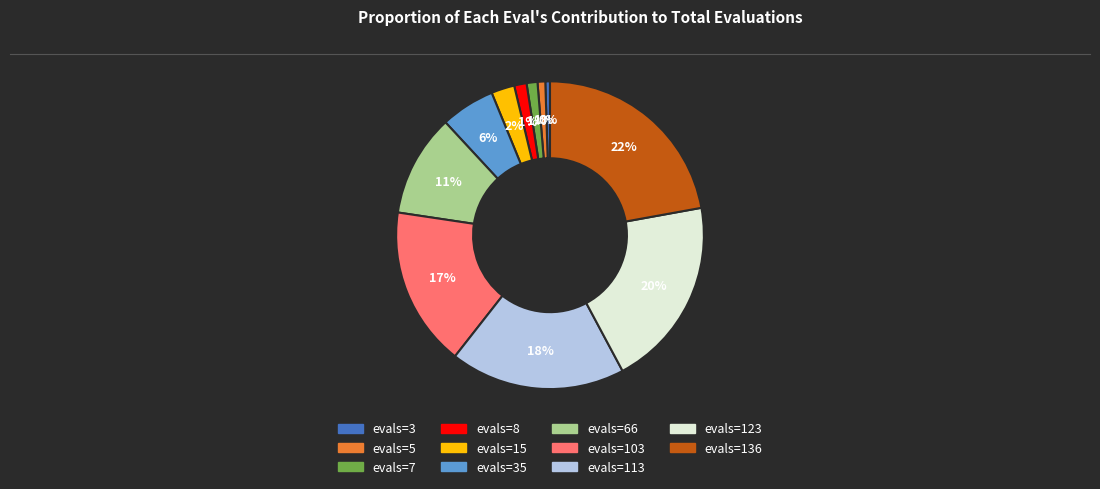

To the nearest percent, what is the average slice percentage?

9%